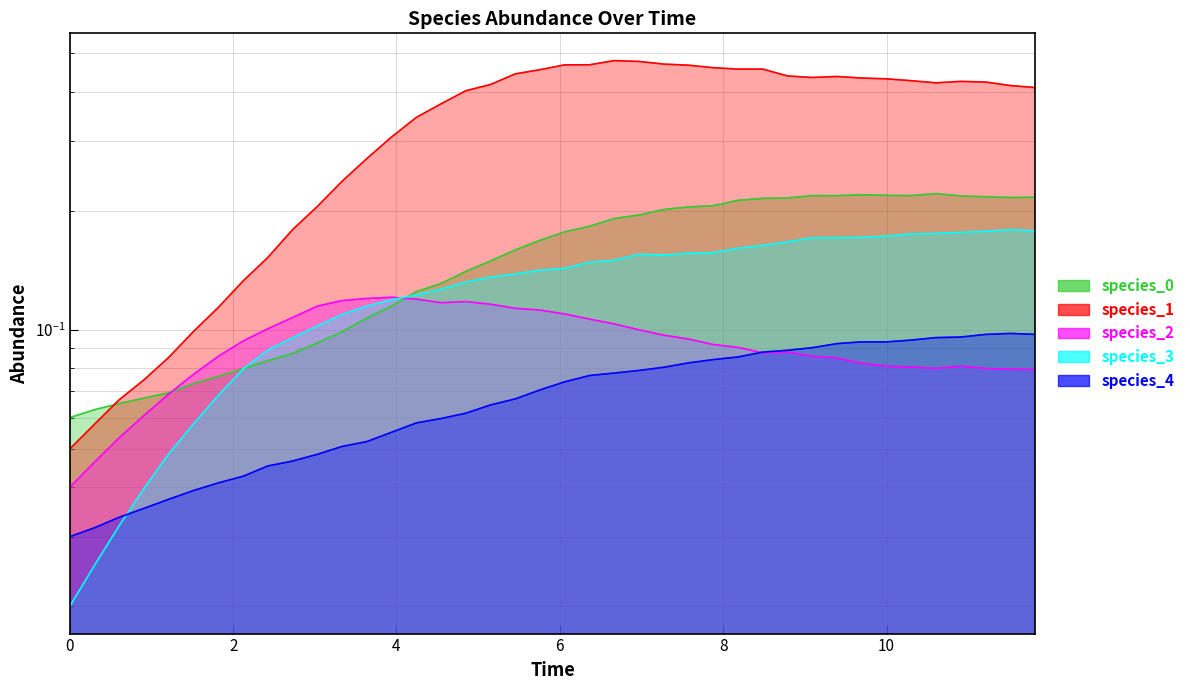

What is the value of the species_4 point at the 24th from the left?

0.1